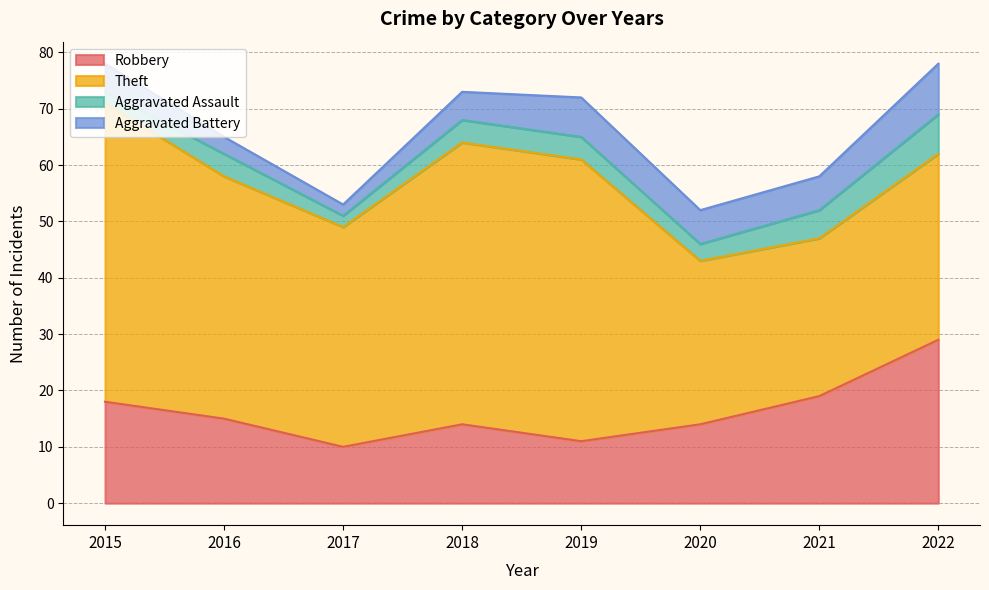

What is the value of the Robbery point at the 7th from the left?

19